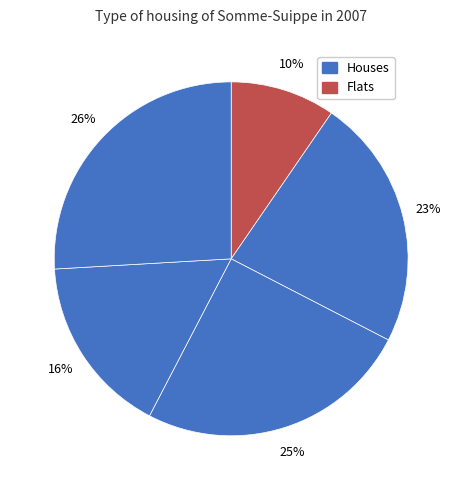

How many slices are in this pie chart?

5